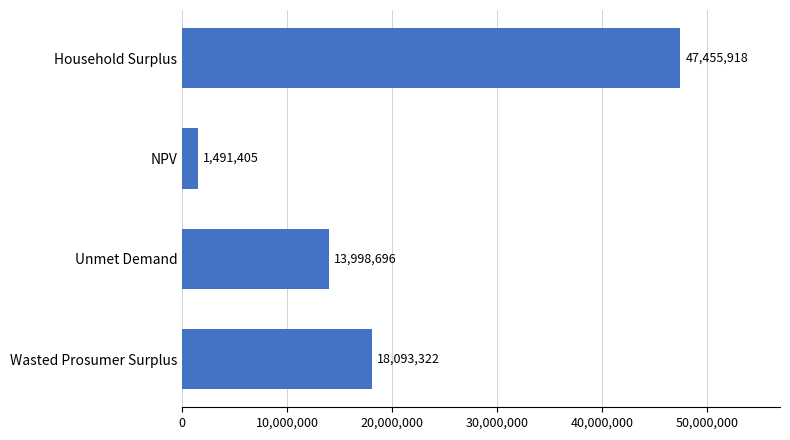

True or false: the data shows 19214591.1 at Unmet Demand.

False